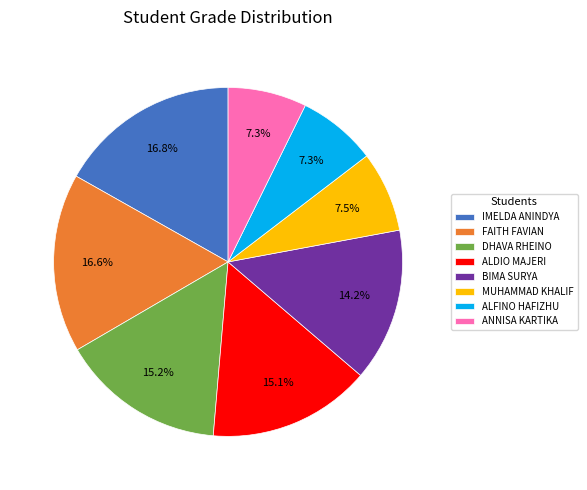

Does ALFINO HAFIZHU represent more than half of the total?

No